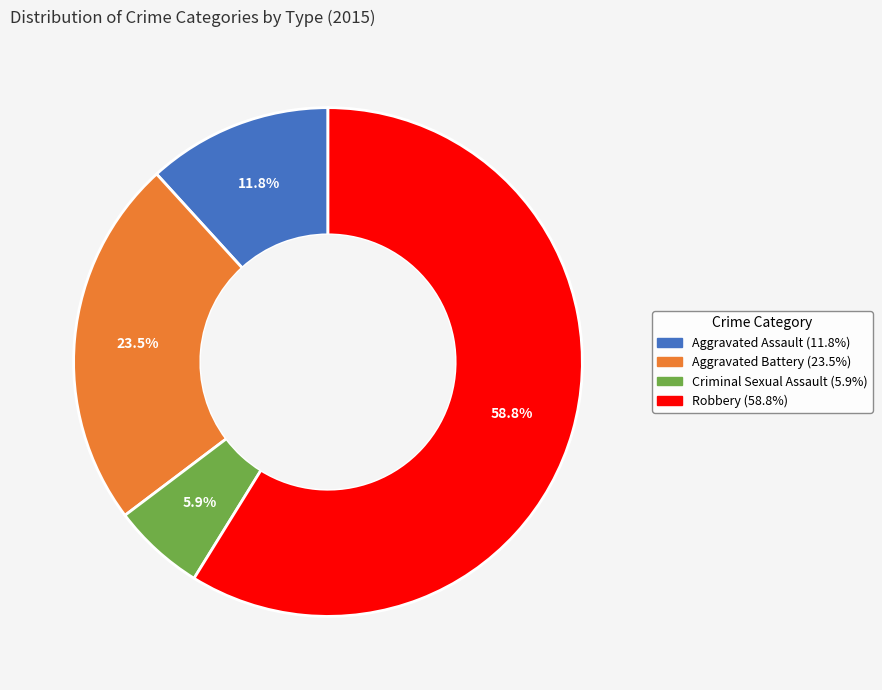

How many slices are in this pie chart?

4